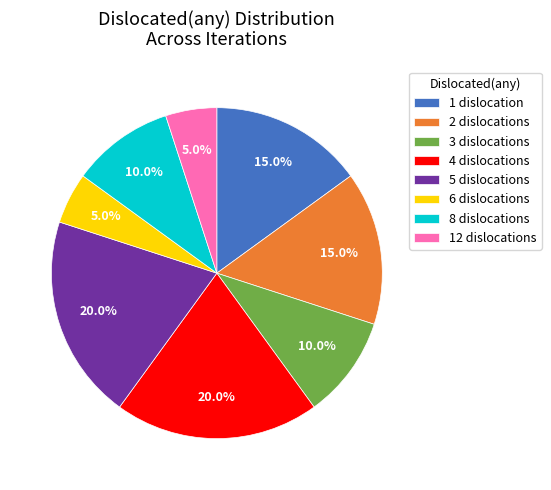

What is the total percentage of 5 dislocations and 6 dislocations?

25.0%